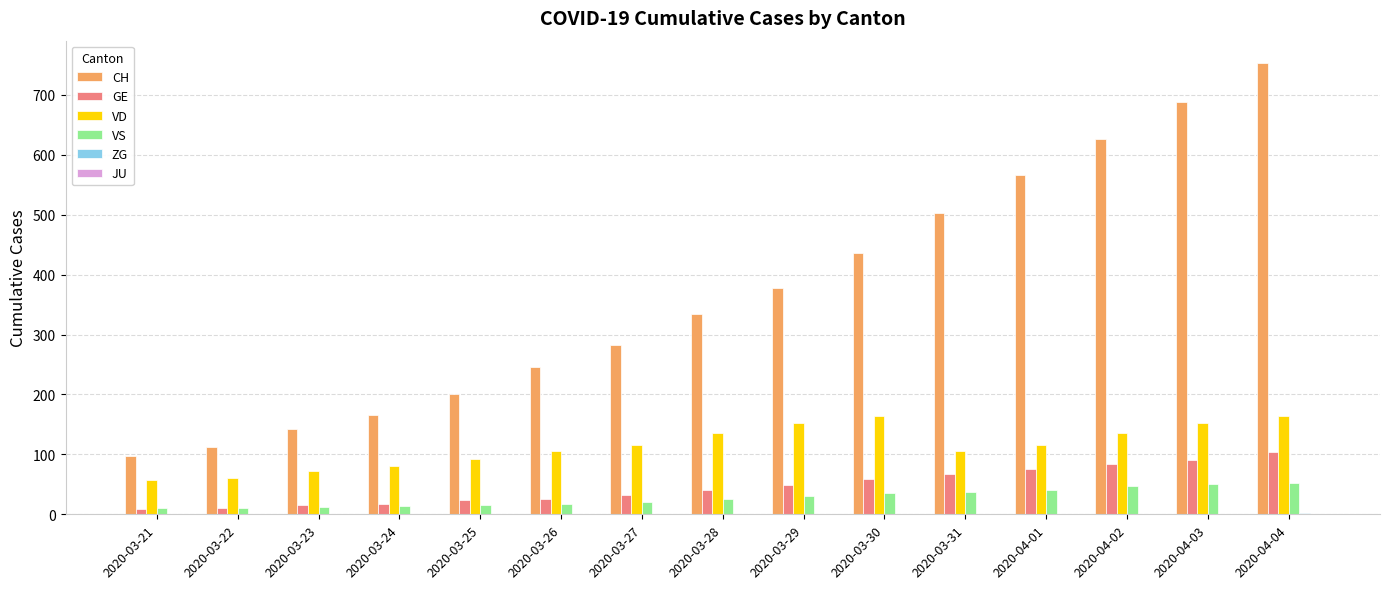

The GE series shows 148 at 2020-04-03. True or false?

False